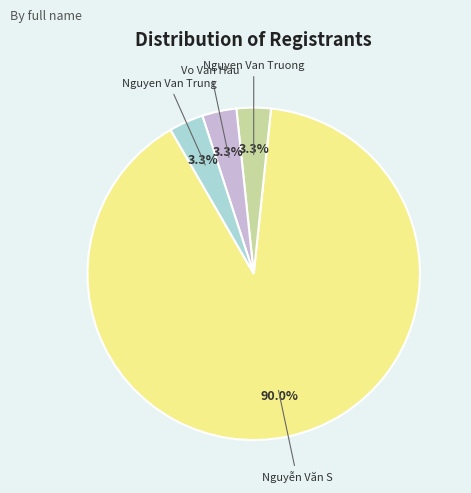

Is it true that Vo Van Hau is 3% of the pie?

True